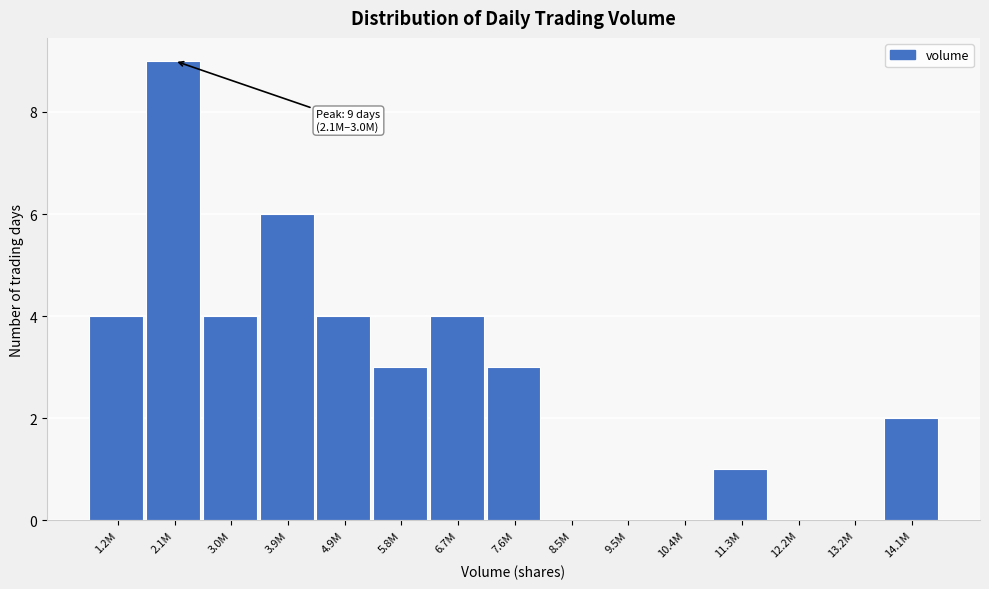

Reading left to right, list all the values displayed in this chart.

1.2M=4	2.1M=9	3.0M=4	3.9M=6	4.9M=4	5.8M=3	6.7M=4	7.6M=3	8.5M=0	9.5M=0	10.4M=0	11.3M=1	12.2M=0	13.2M=0	14.1M=2